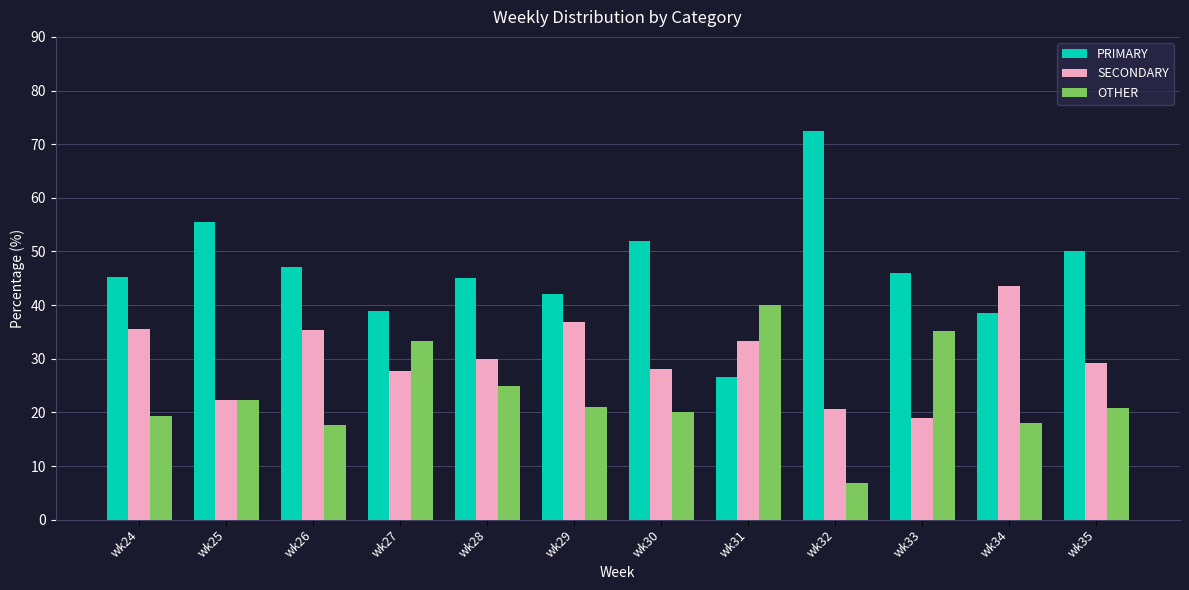

Rank the series at wk29 from lowest to highest value.

OTHER, SECONDARY, PRIMARY